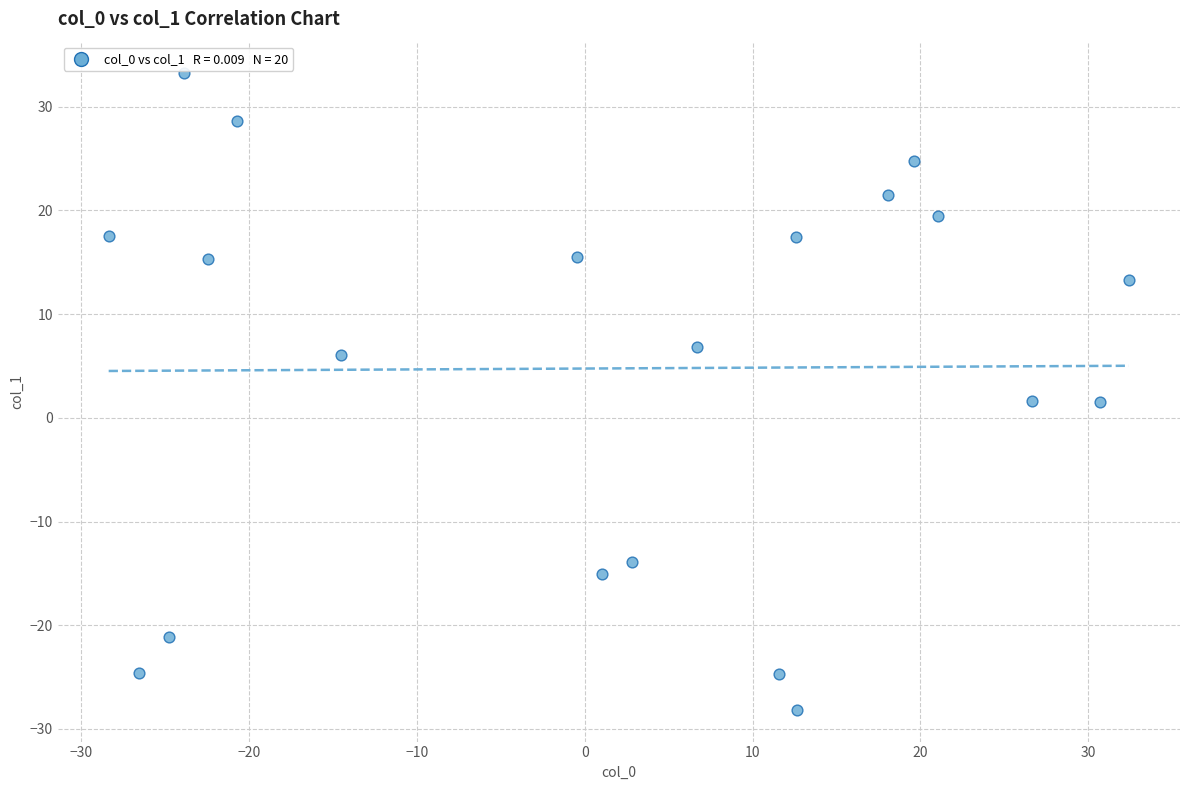

What is the range of X values (max minus min)?

60.8